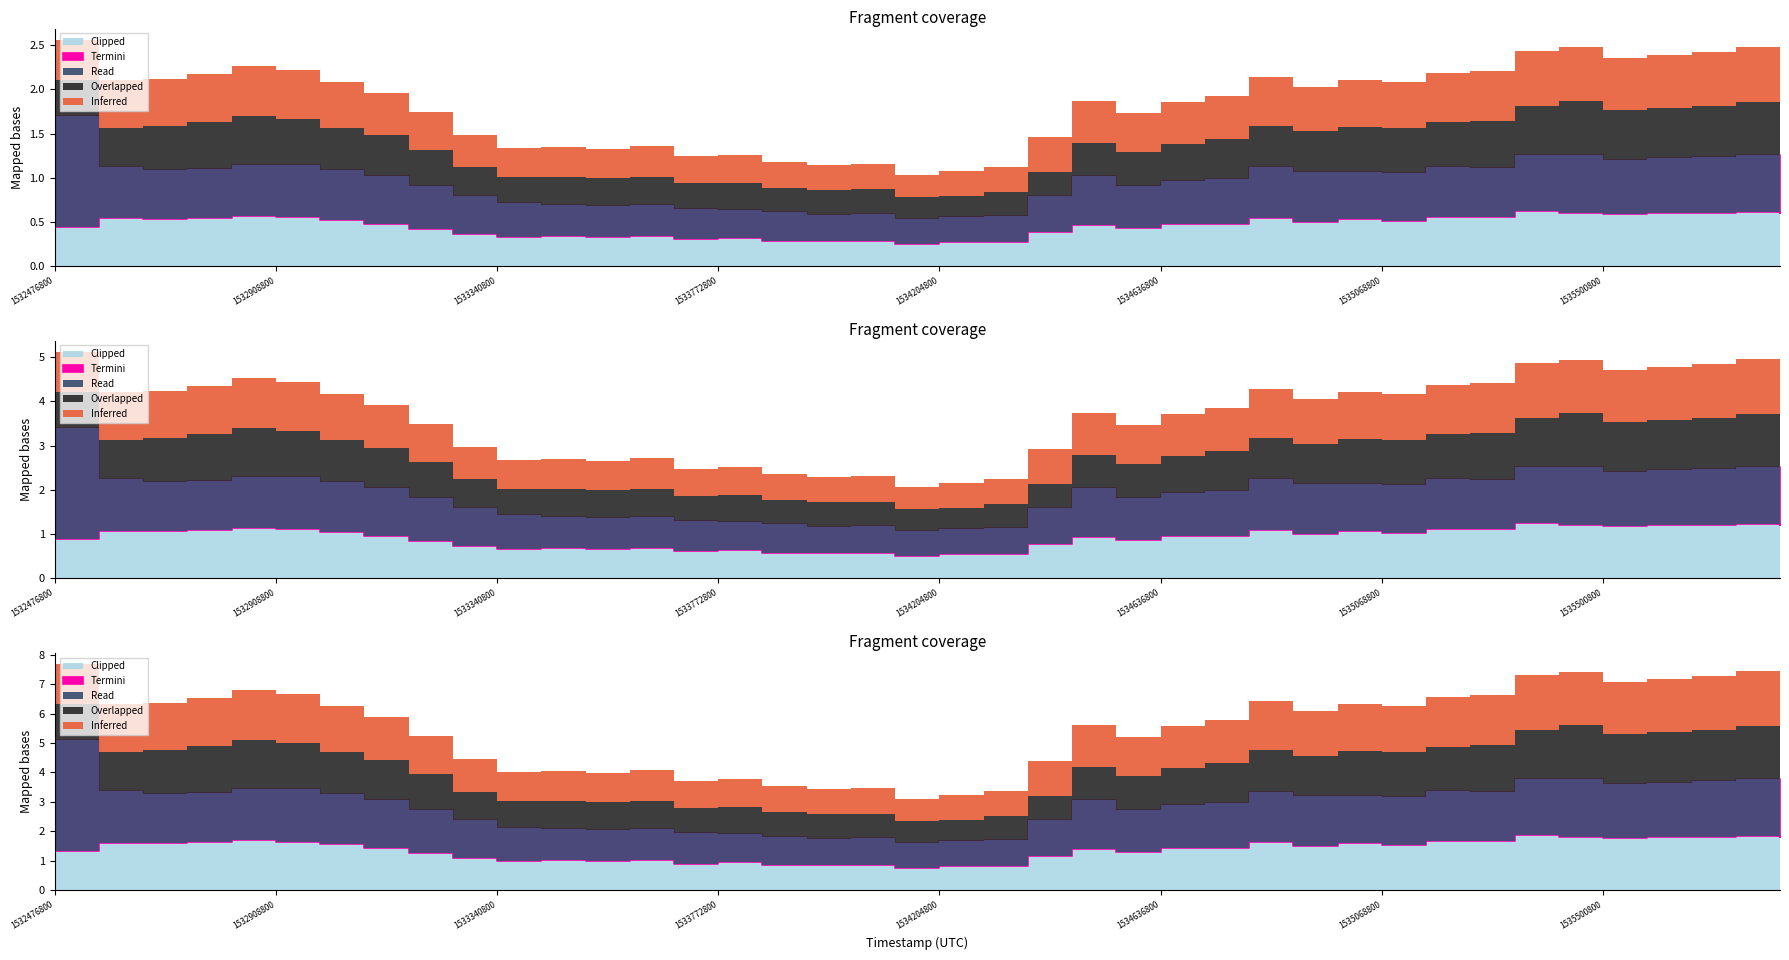

The value of Overlapped at 1532476800 is 0.0. True or false?

False